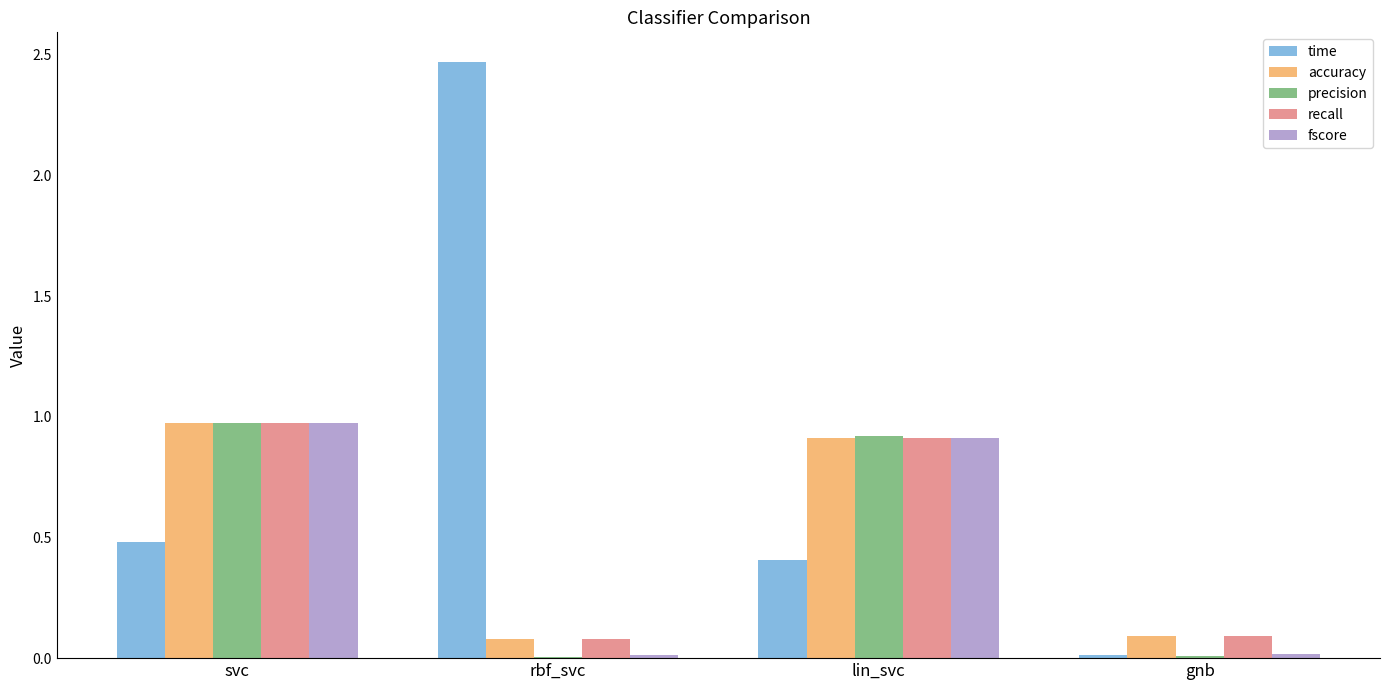

What is the sum of all precision values?

1.9